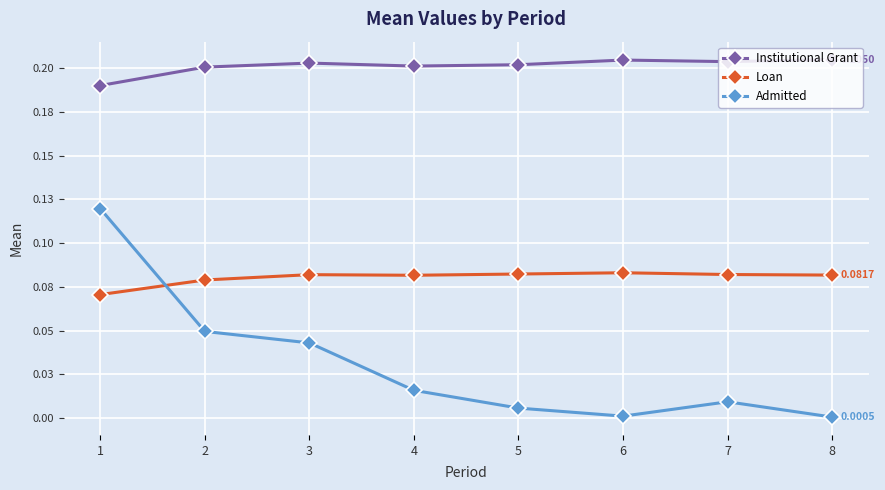

Reading left to right, transcribe all the data shown in this chart.

Institutional Grant: 1=0.2	2=0.2	3=0.2	4=0.2	5=0.2	6=0.2	7=0.2	8=0.2
Loan: 1=0.1	2=0.1	3=0.1	4=0.1	5=0.1	6=0.1	7=0.1	8=0.1
Admitted: 1=0.1	2=0.0	3=0.0	4=0.0	5=0.0	6=0.0	7=0.0	8=0.0